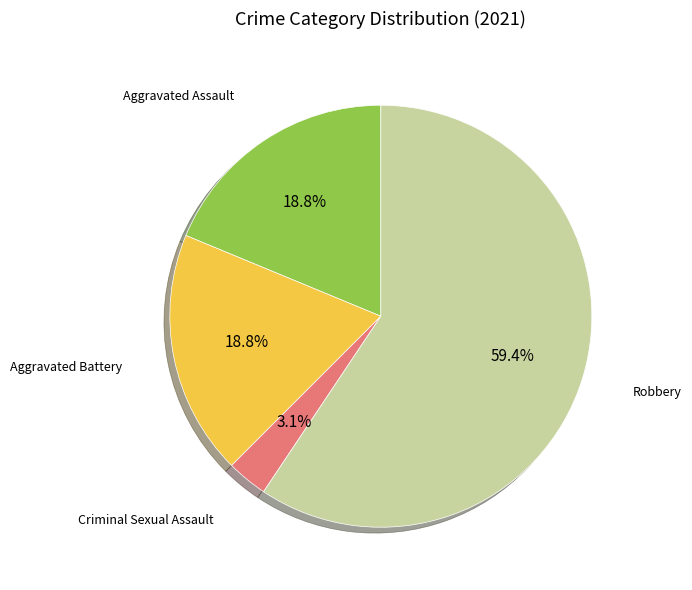

Is there any slice that represents more than half of the pie?

Yes